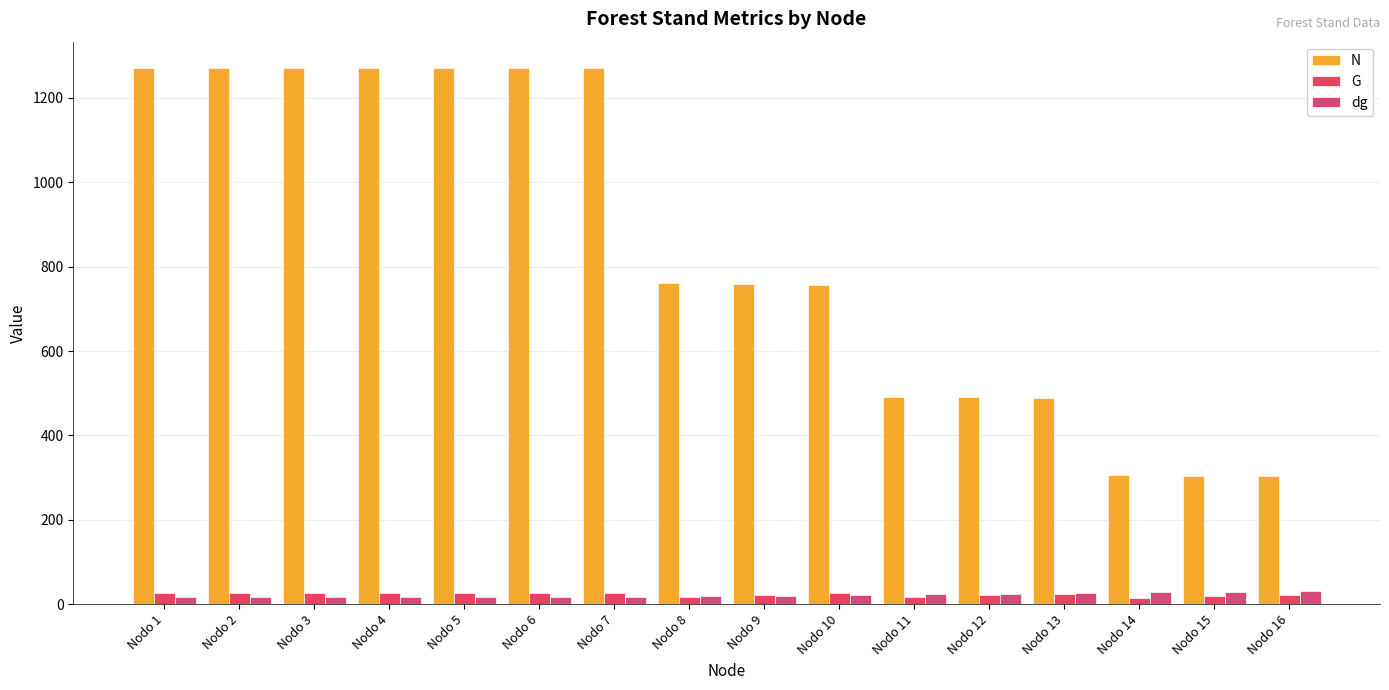

What is the difference between the N values at Nodo 12 and Nodo 7?

779.6